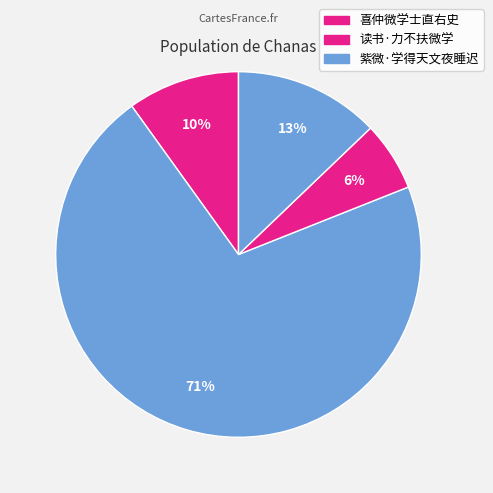

How many slices are in this pie chart?

4